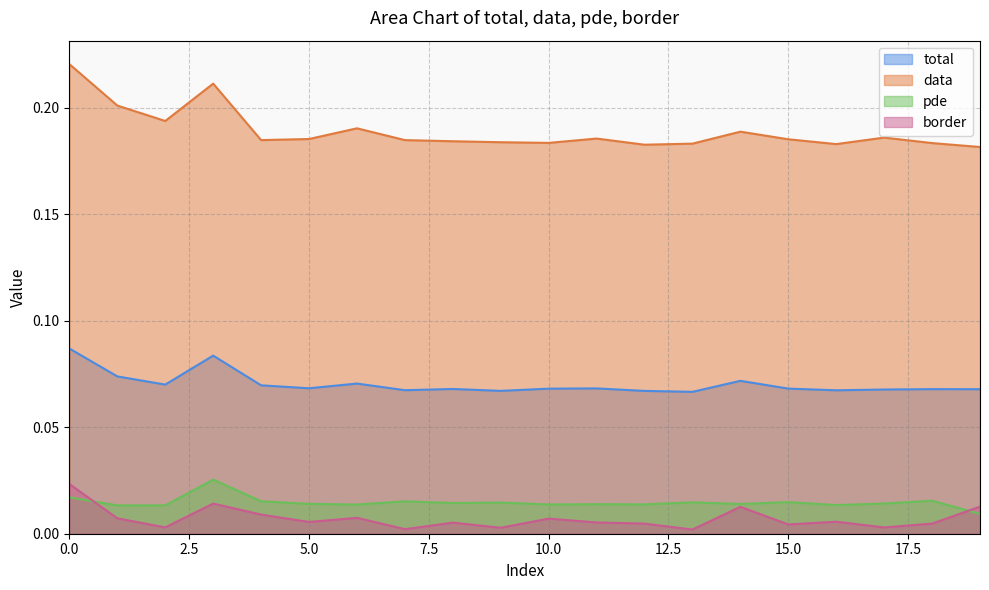

Reading left to right, transcribe all the data shown in this chart.

total: 0.1	0.1	0.1	0.1	0.1	0.1	0.1	0.1	0.1	0.1	0.1	0.1	0.1	0.1	0.1	0.1	0.1	0.1	0.1	0.1
data: 0.2	0.2	0.2	0.2	0.2	0.2	0.2	0.2	0.2	0.2	0.2	0.2	0.2	0.2	0.2	0.2	0.2	0.2	0.2	0.2
pde: 0.0	0.0	0.0	0.0	0.0	0.0	0.0	0.0	0.0	0.0	0.0	0.0	0.0	0.0	0.0	0.0	0.0	0.0	0.0	0.0
border: 0.0	0.0	0.0	0.0	0.0	0.0	0.0	0.0	0.0	0.0	0.0	0.0	0.0	0.0	0.0	0.0	0.0	0.0	0.0	0.0